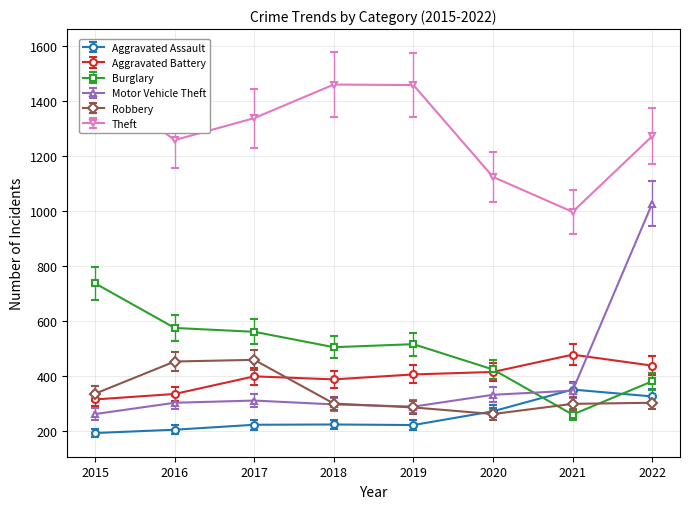

How many data points in Aggravated Battery are above 407?

3